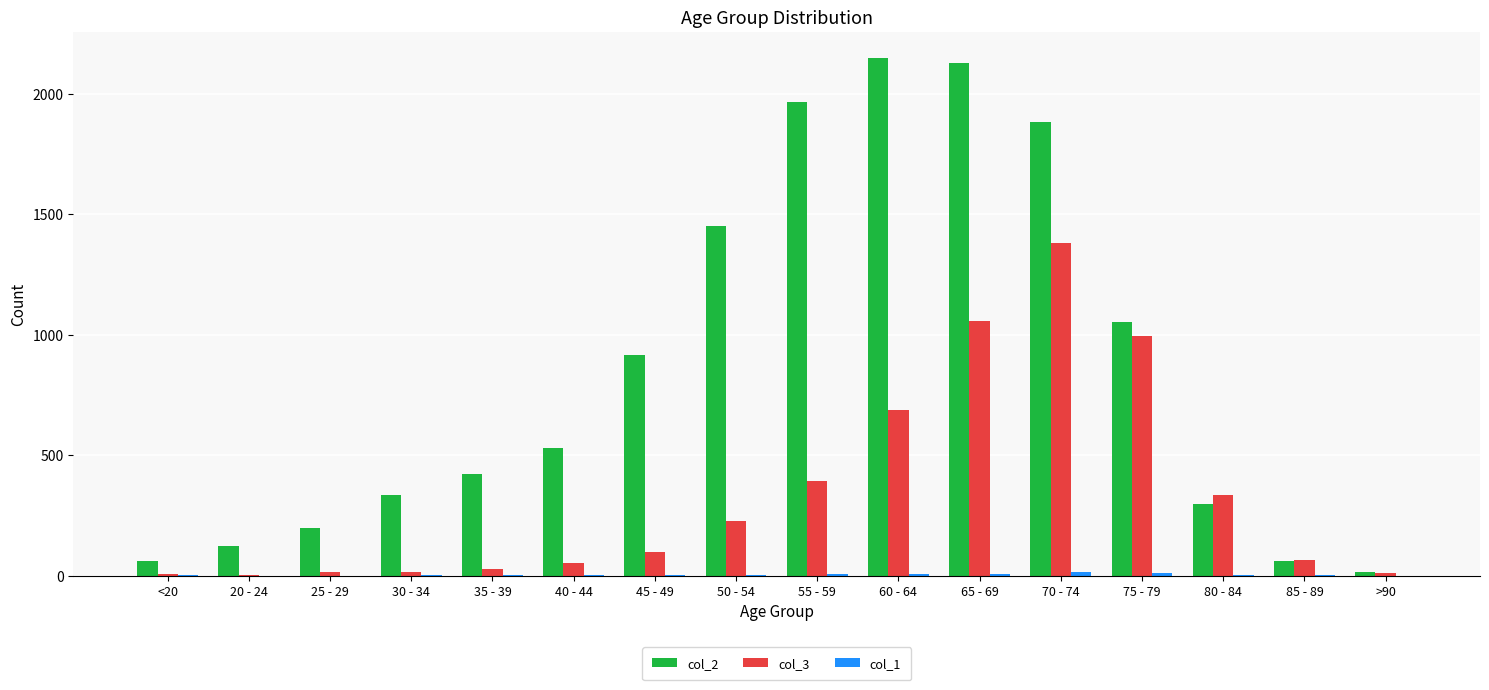

The col_3 series shows 21 at 45 - 49. True or false?

False